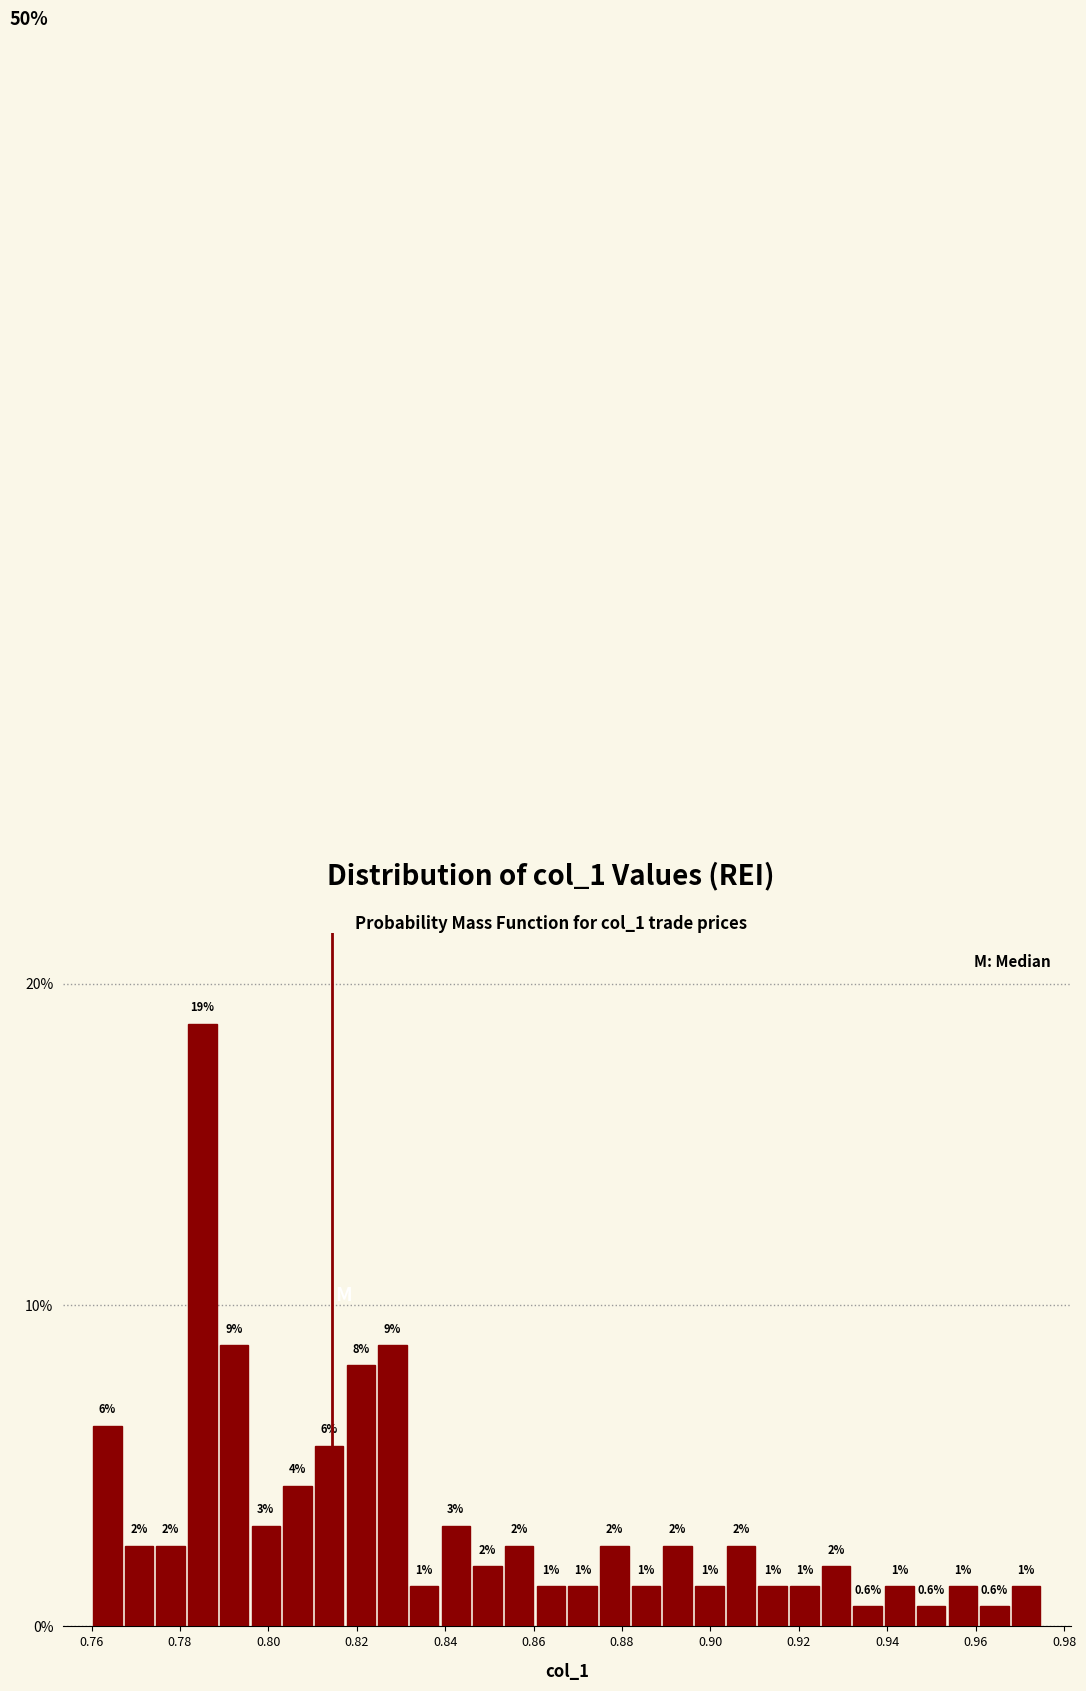

Read against the x-axis, roughly where is the centre of the tallest bar?

0.786